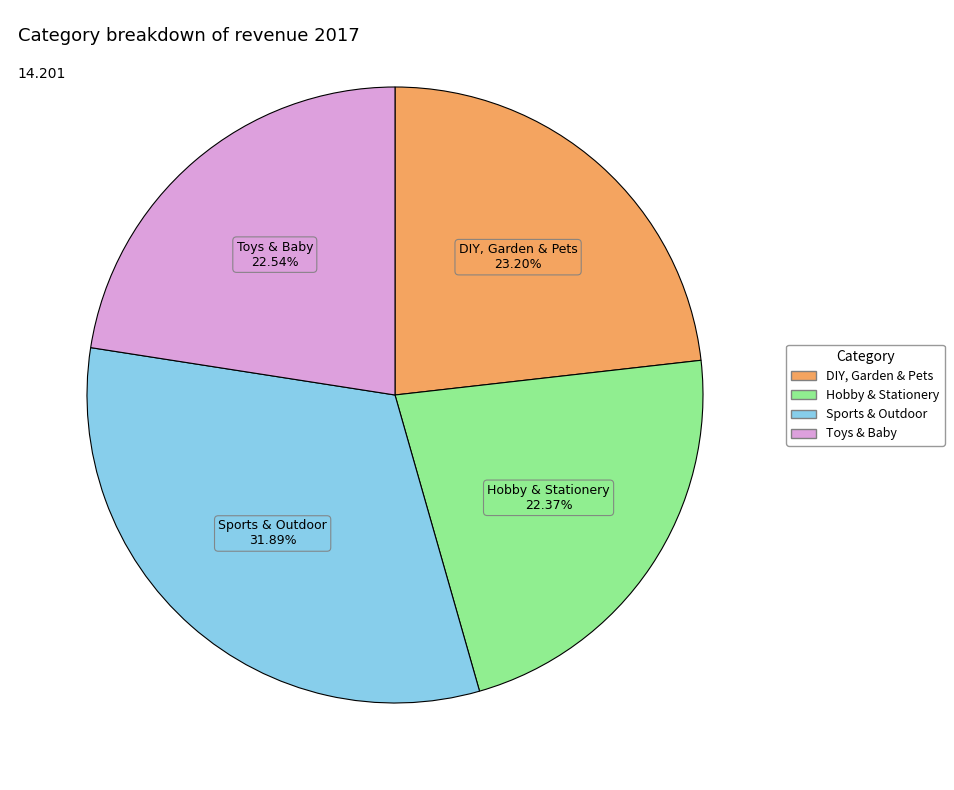

Which slice is the largest?

Sports & Outdoor